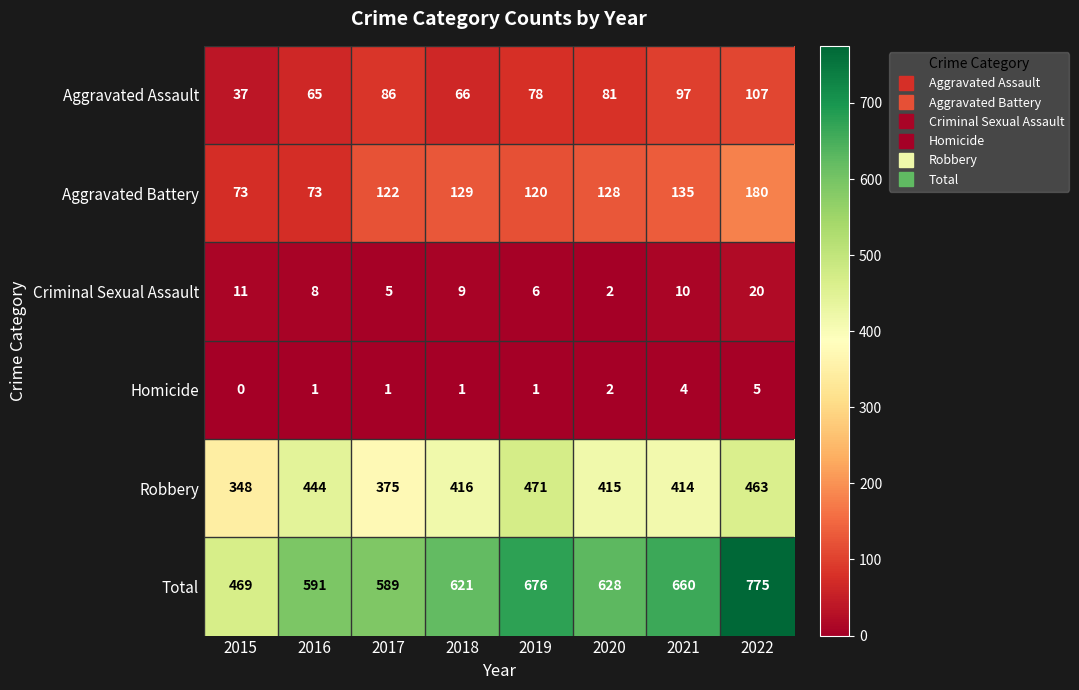

True or false: Aggravated Battery has a value of 129 at 2018.

True